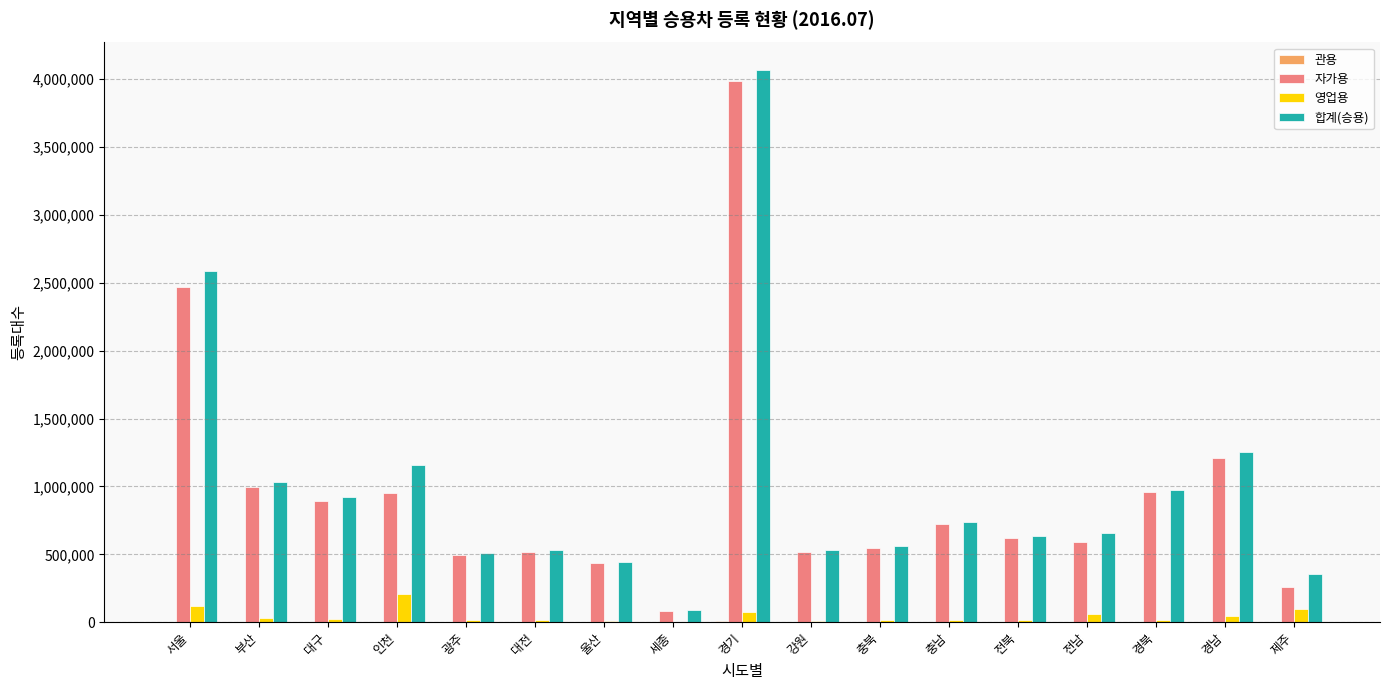

At which category is the sum across all series the highest?

경기